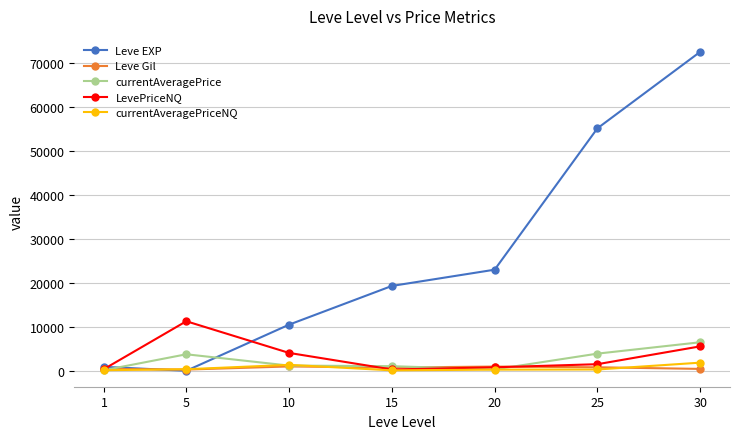

What is the difference between the maximum and second lowest values in the currentAveragePriceNQ series?

1713.2